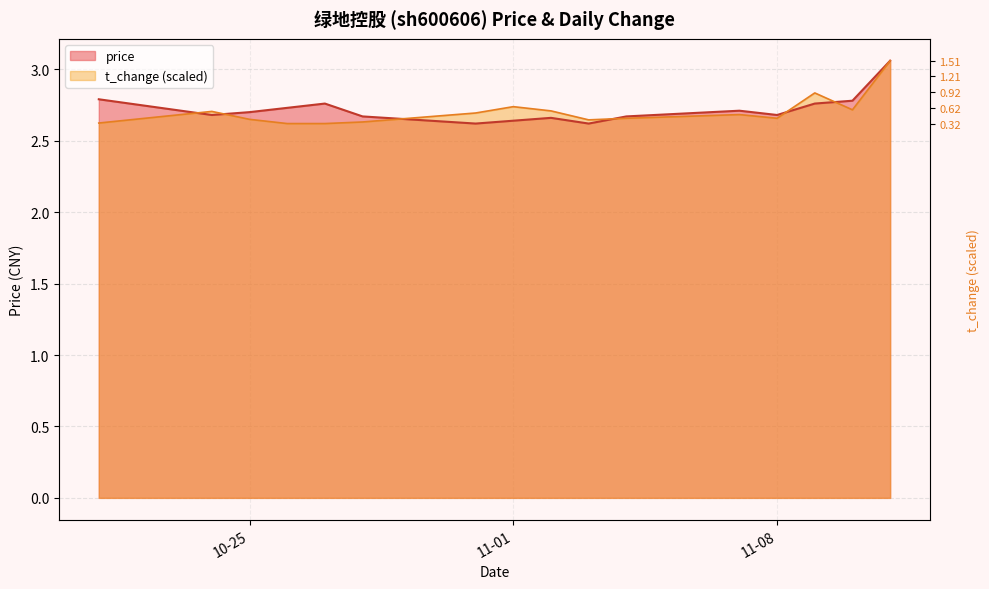

Reading left to right, transcribe all the data shown in this chart.

price: 2.8	2.7	2.7	2.7	2.8	2.7	2.6	2.6	2.7	2.6	2.7	2.7	2.7	2.8	2.8	3.1
t_change: 2.6	2.7	2.6	2.6	2.6	2.6	2.7	2.7	2.7	2.6	2.7	2.7	2.7	2.8	2.7	3.1